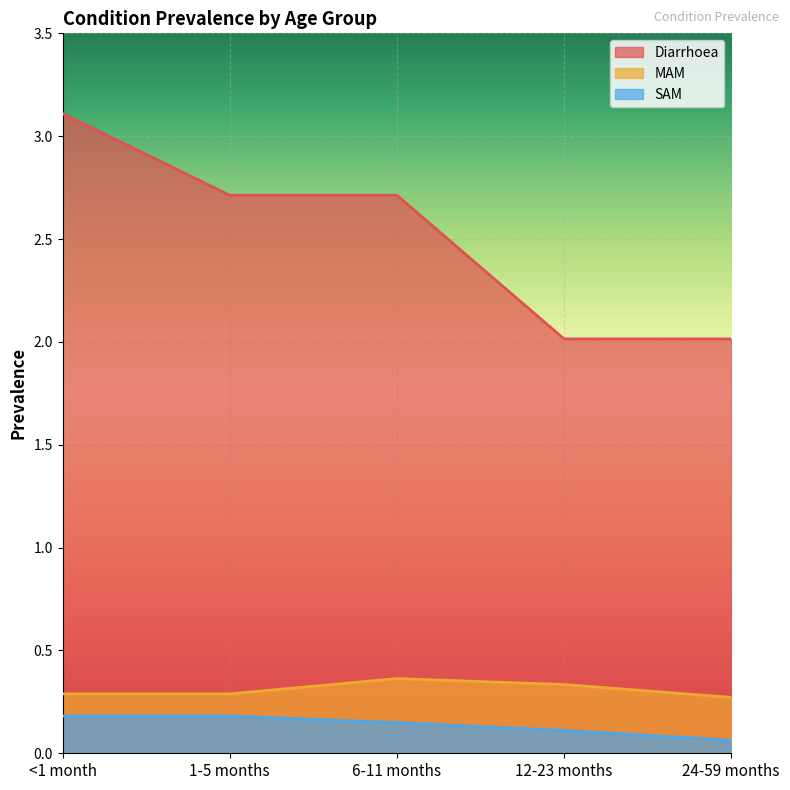

Where is MAM nearest to the value 0?

24-59 months